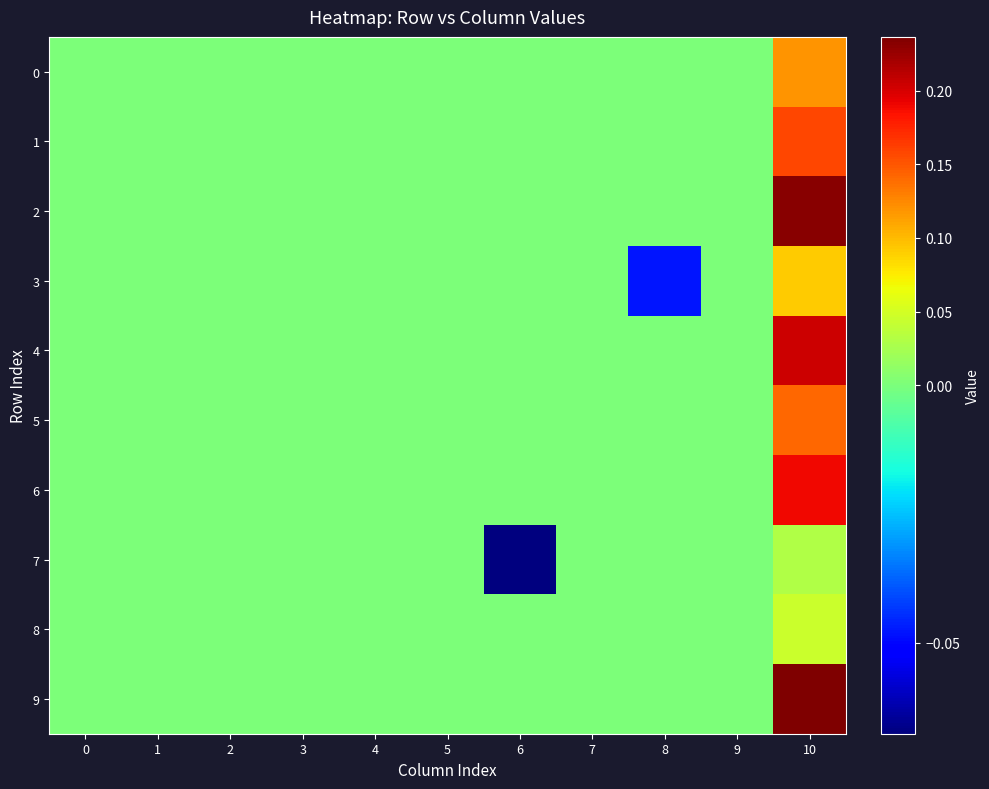

Between 10 and 2, which is larger?

10